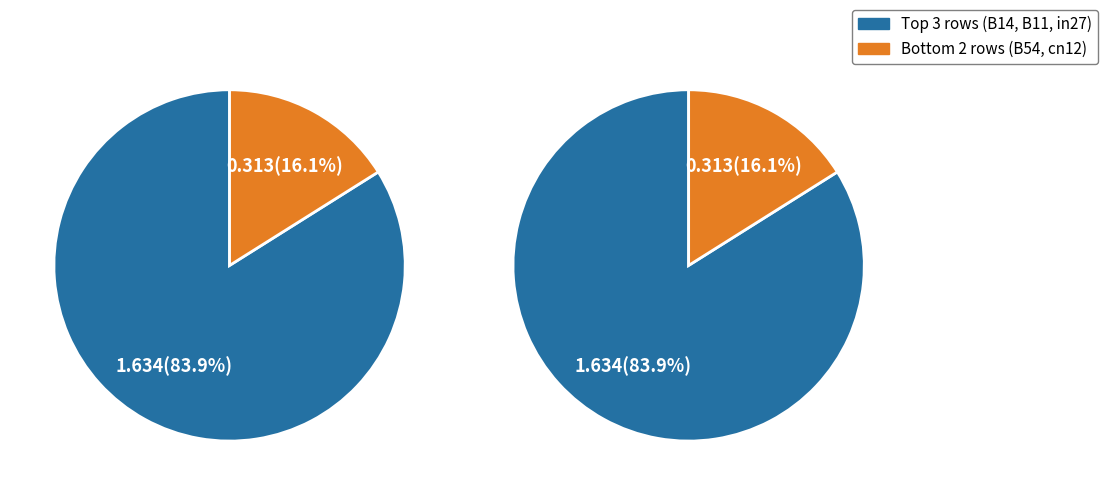

To the nearest percent, what is the combined percentage of B54 and B11?

44%